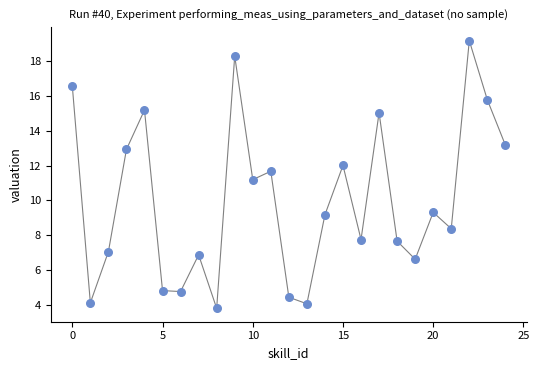

What is the range of Y values (max minus min)?

15.4